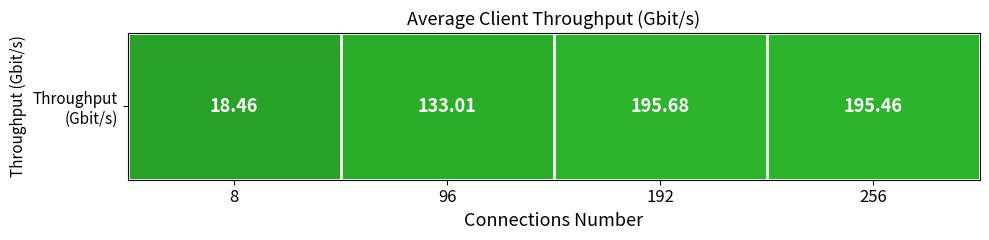

The chart shows a value of 195.7 at 192. True or false?

True